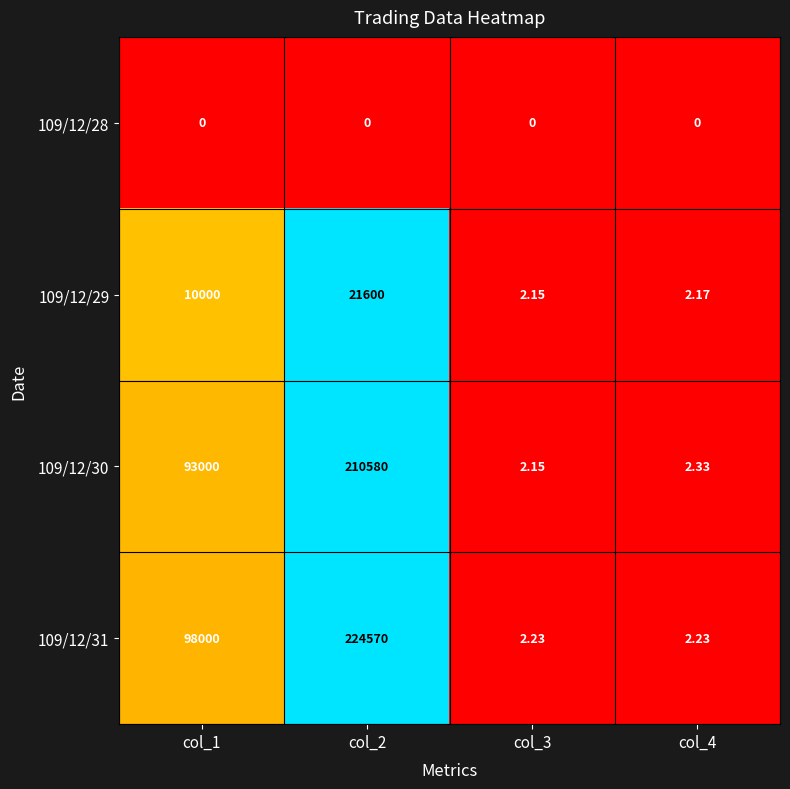

Is the value of 109/12/29 at col_2 greater than the value of 109/12/31 at col_2?

No